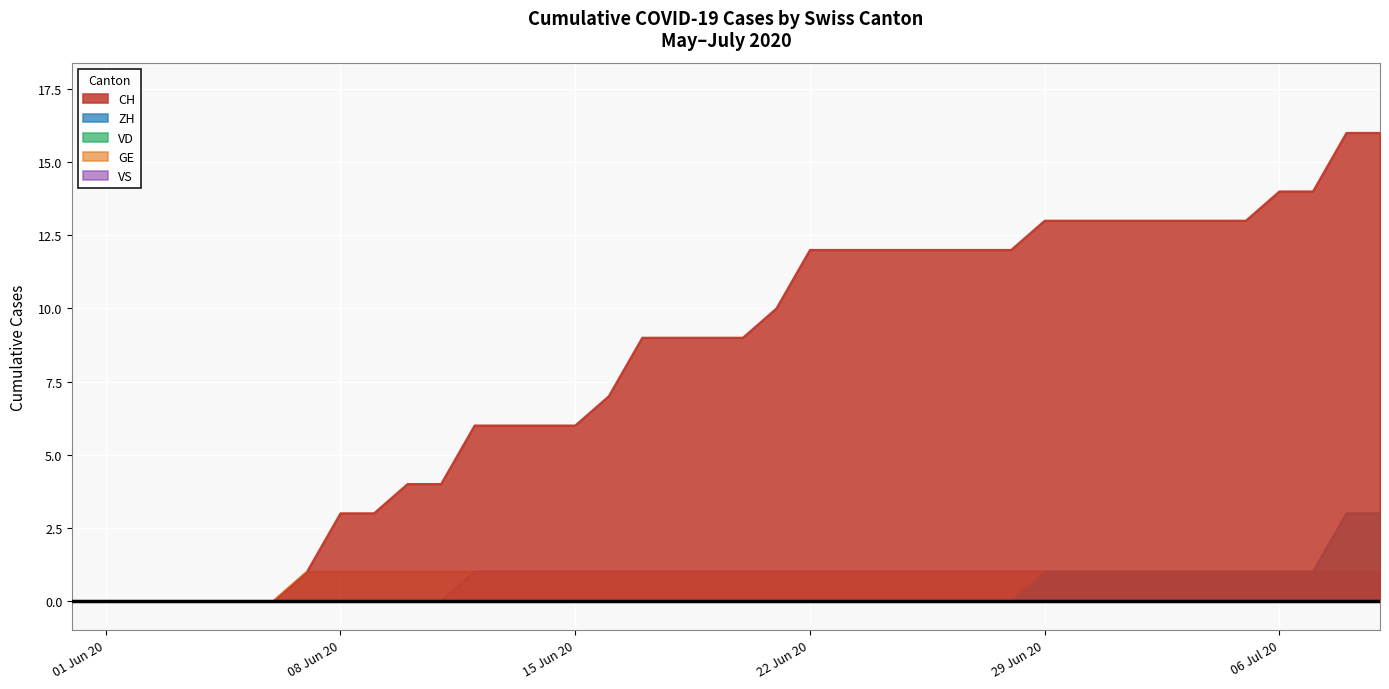

Which series has the widest spread of values?

CH